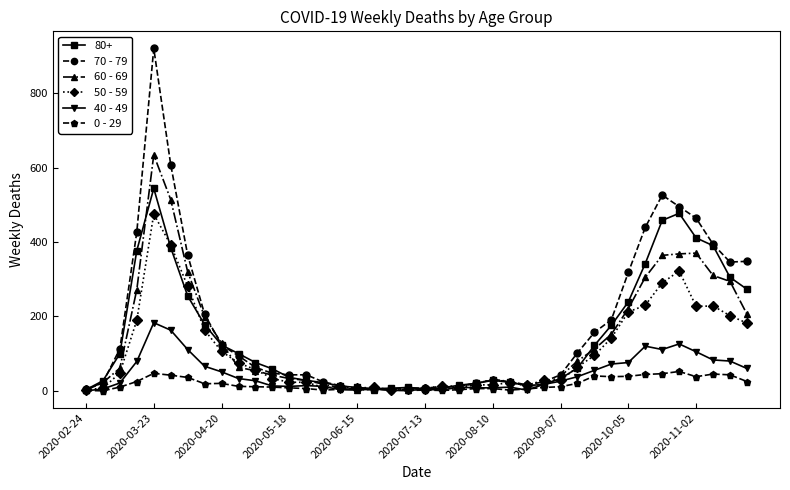

Which series has the widest spread of values?

70 - 79